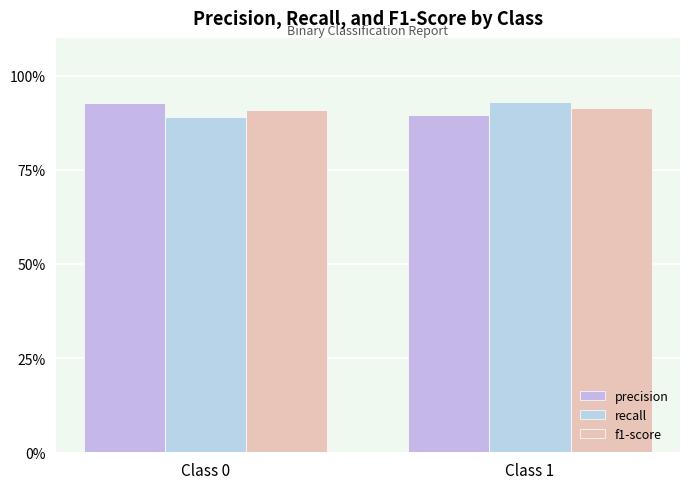

What is the sum of all precision values?

182.3